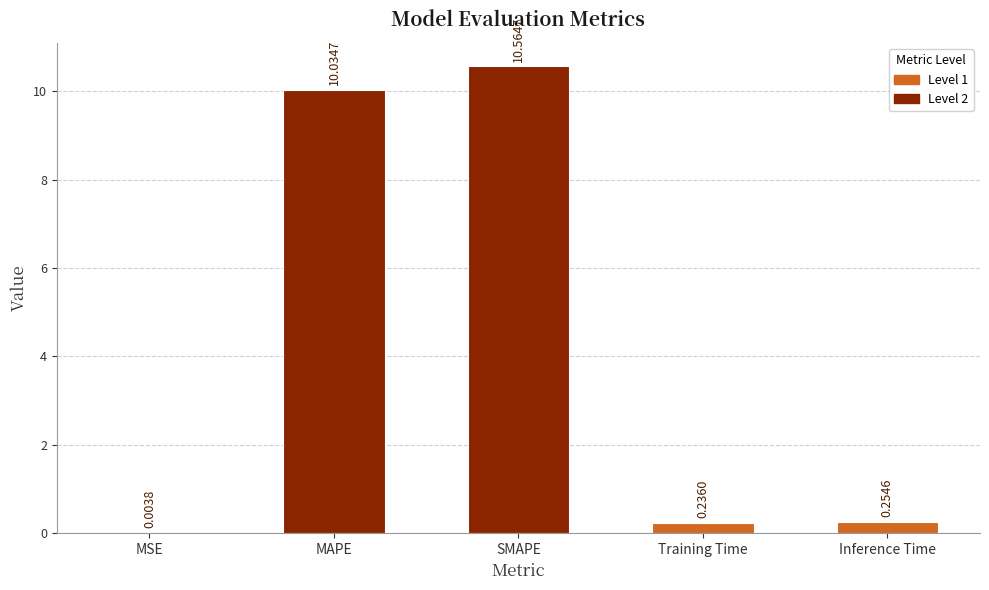

What is the sum of the values at SMAPE and Training Time?

10.8